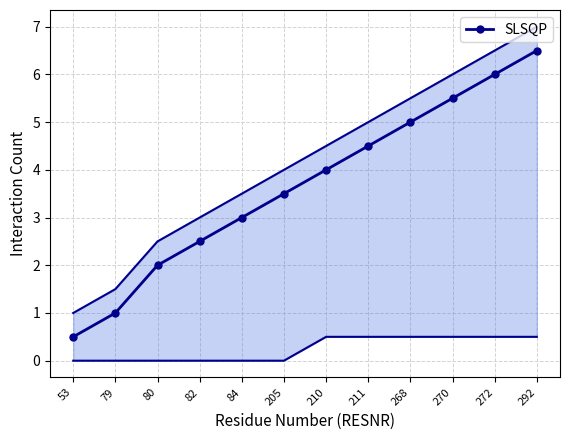

Between 272 and 205, which is larger?

272